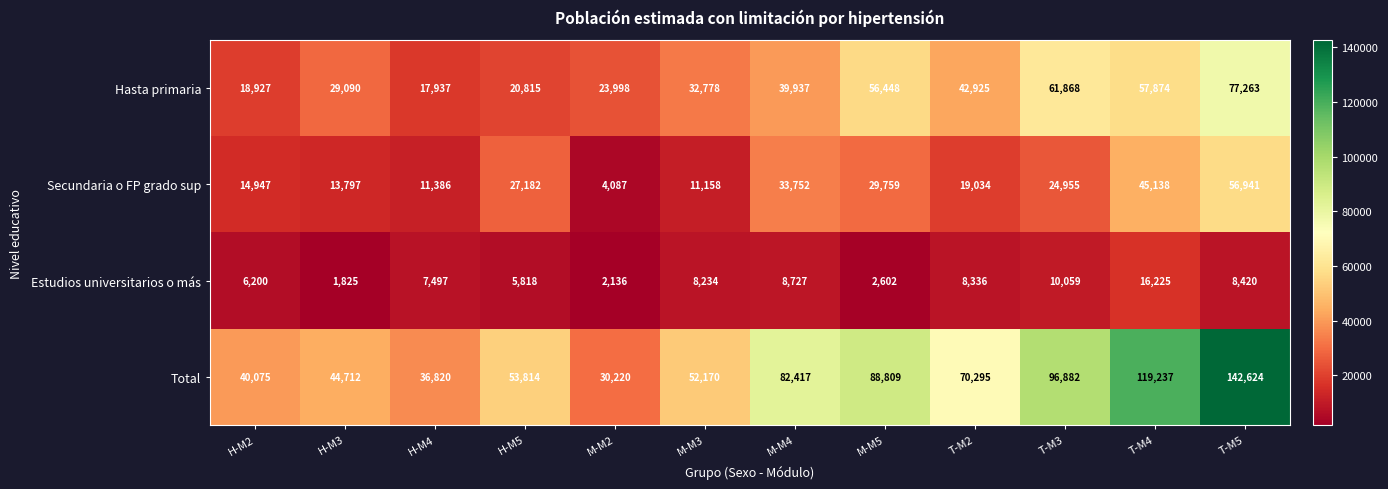

True or false: Hasta primaria has a value of 94236 at T-M4.

False